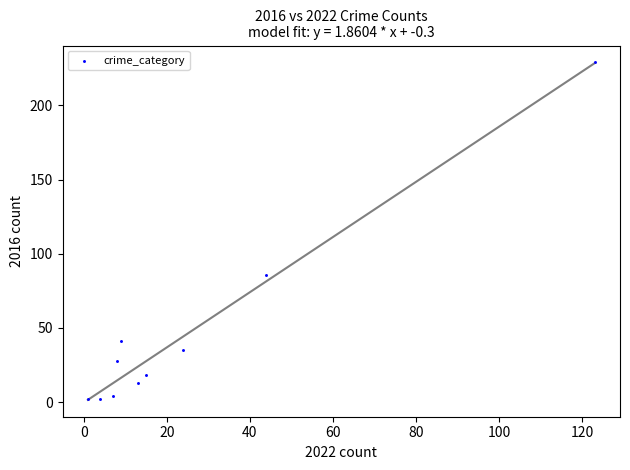

What is the range of Y values (max minus min)?

227